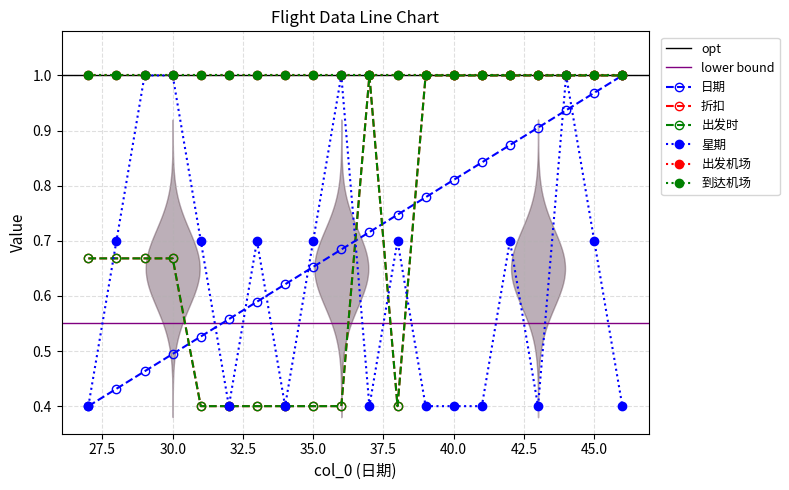

What is the sum of the 出发时 values at 31 and 32?

0.8